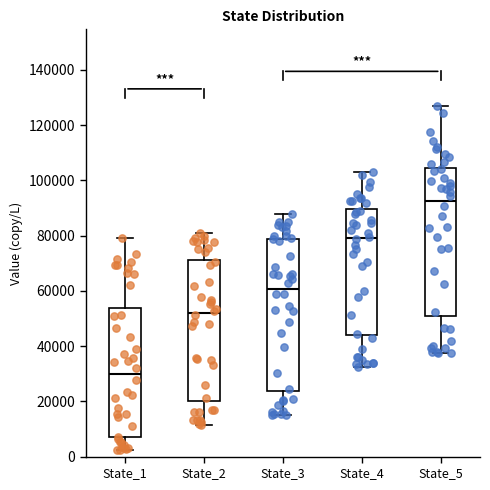

Reading left to right, read every box against the y-axis: the position of its median line, the range the box covers, and the ends of its whiskers. The values are not printed on the chart, so give them approximately, as read against the axis.

State_1: median 30000, box 6000 to 54000, whiskers 2000 to 80000
State_2: median 52000, box 20000 to 72000, whiskers 12000 to 80000
State_3: median 60000, box 24000 to 78000, whiskers 14000 to 88000
State_4: median 80000, box 44000 to 90000, whiskers 32000 to 102000
State_5: median 92000, box 52000 to 104000, whiskers 38000 to 126000